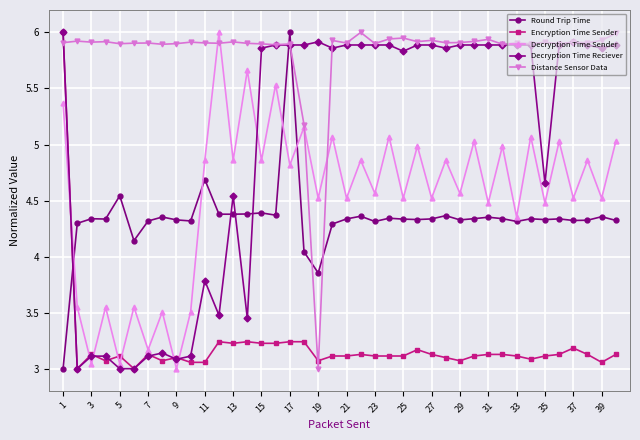

What is the greatest value displayed?

6.0